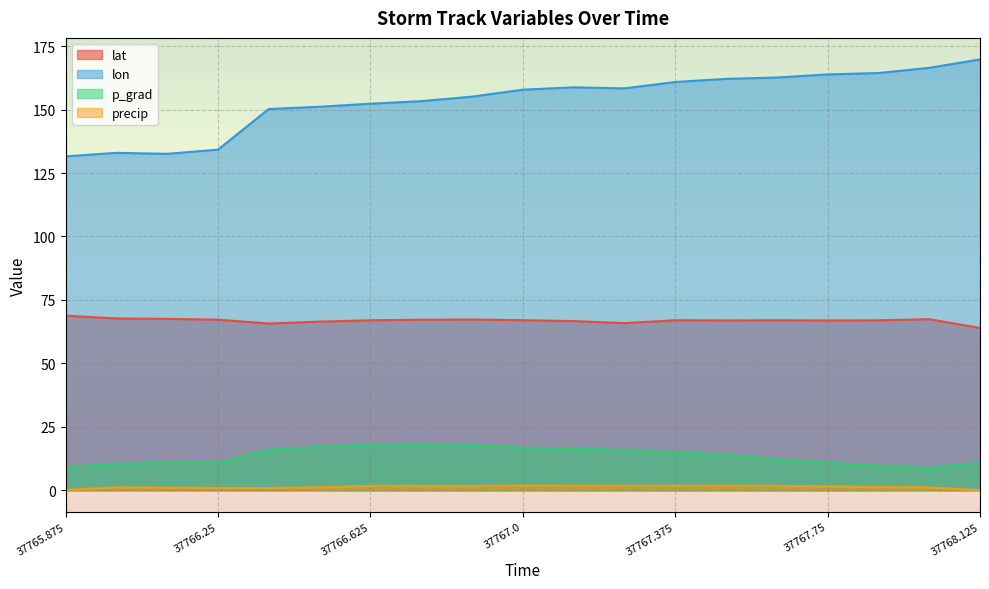

The p_grad series shows 19.2 at 37766.125. True or false?

False